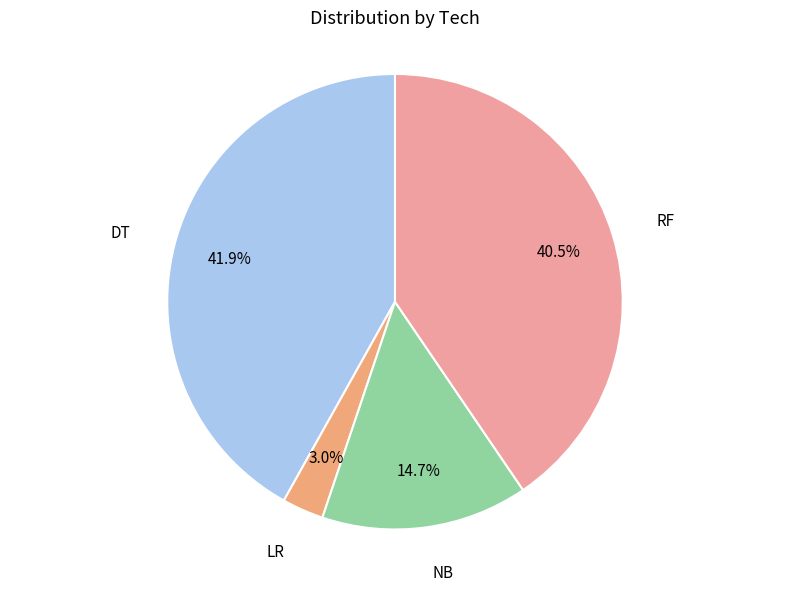

How many segments does this pie chart have?

4